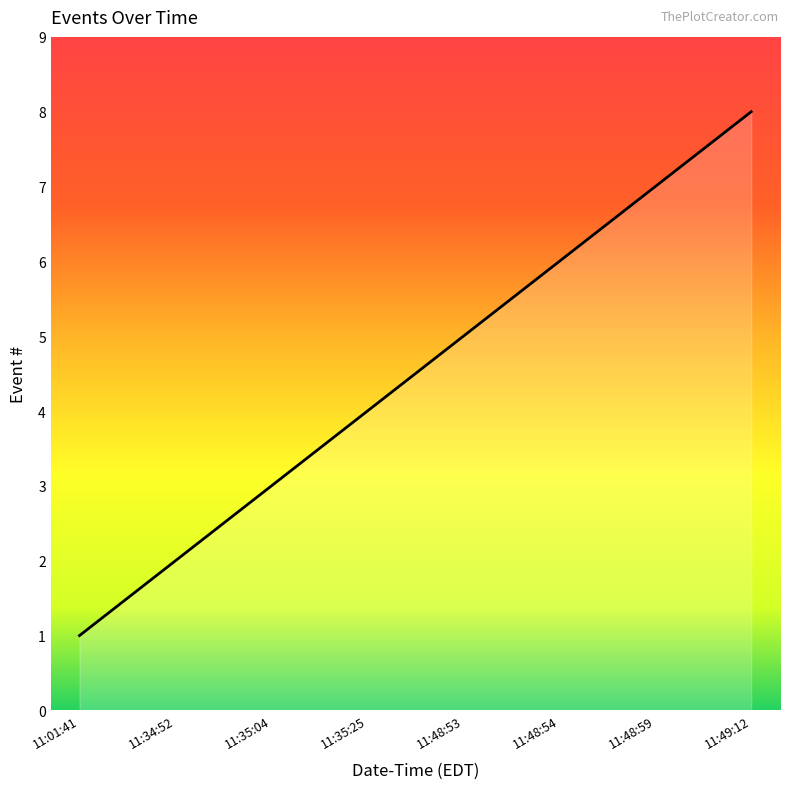

How many distinct data groups are displayed?

1